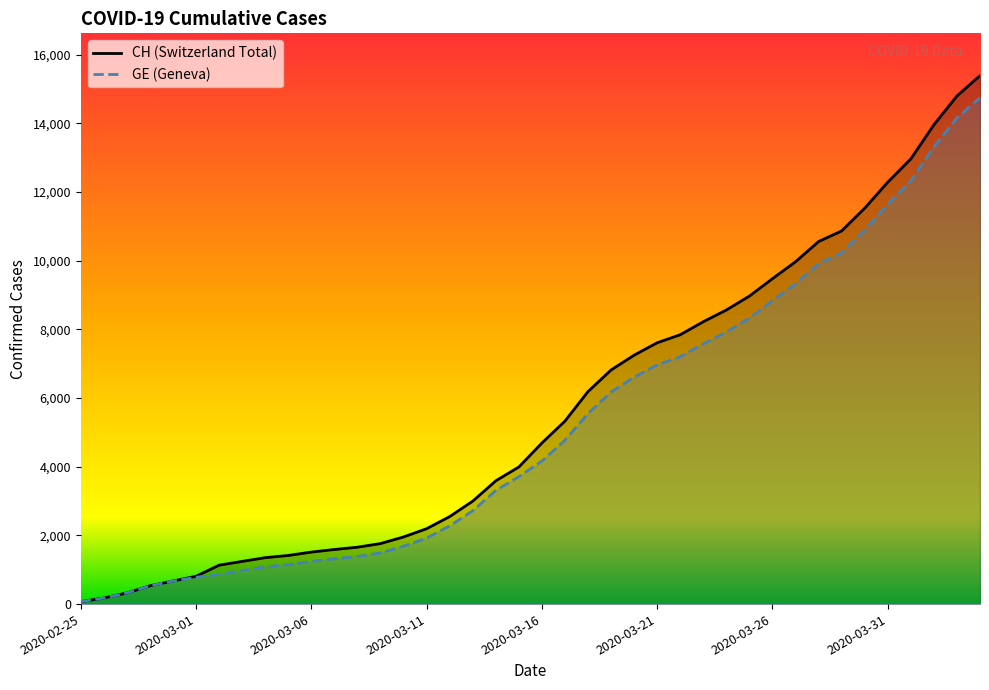

How many lines are shown in the chart?

2